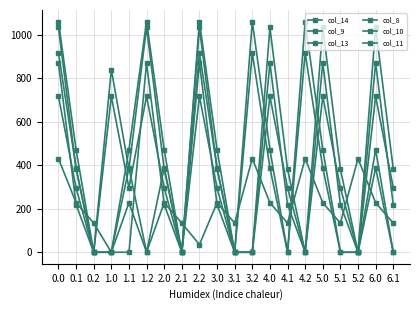

What is the total value across all series at 0.1?

1985.0